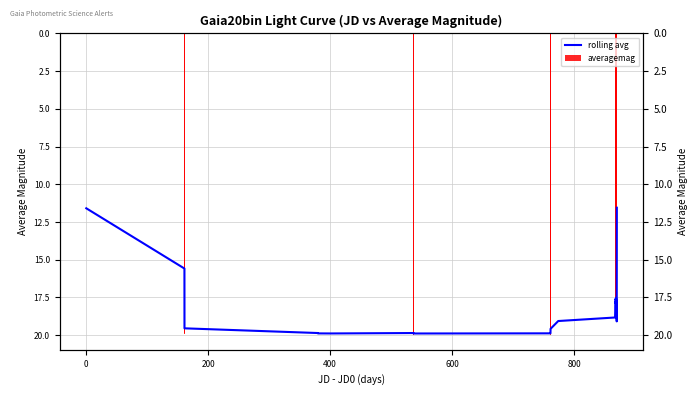

How many values in the rolling avg series exceed 18?

20